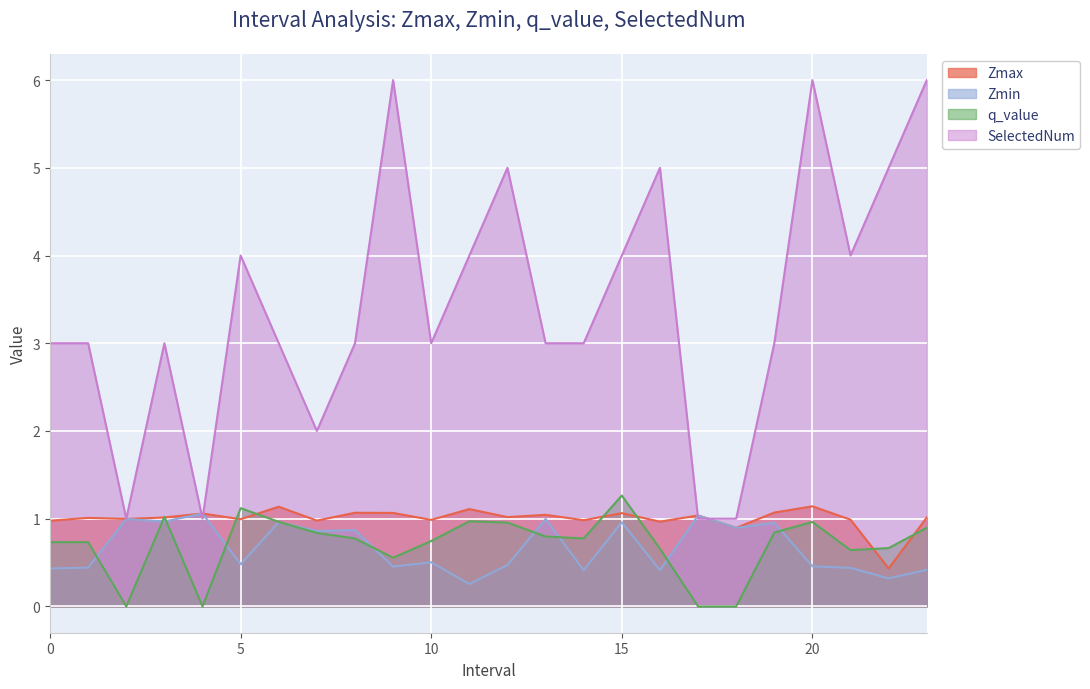

True or false: Zmin has a value of 1.4 at 19.0.

False